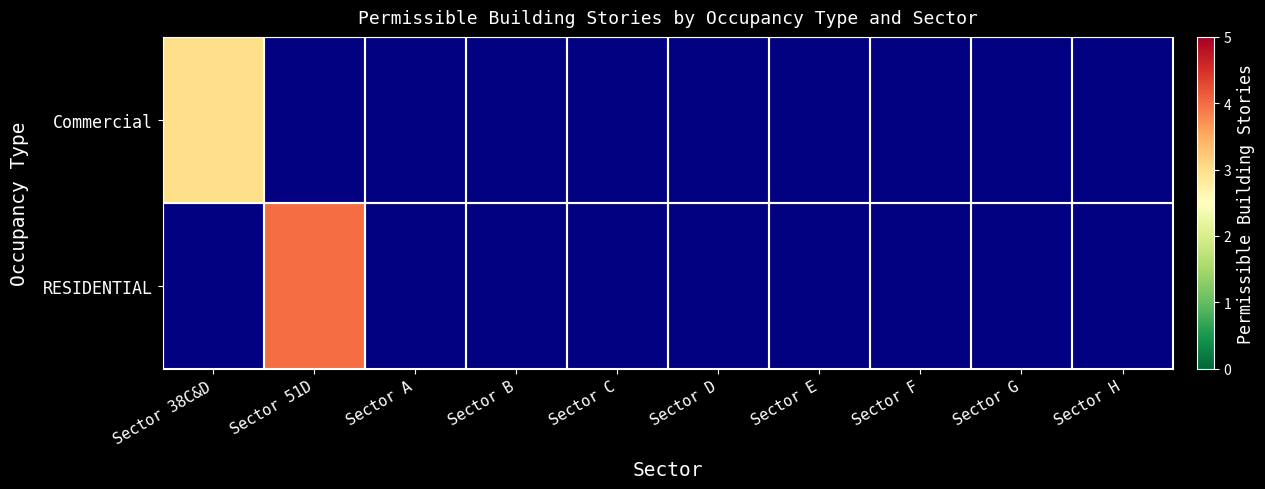

Which category has the lowest value across all series?

Sector 51D